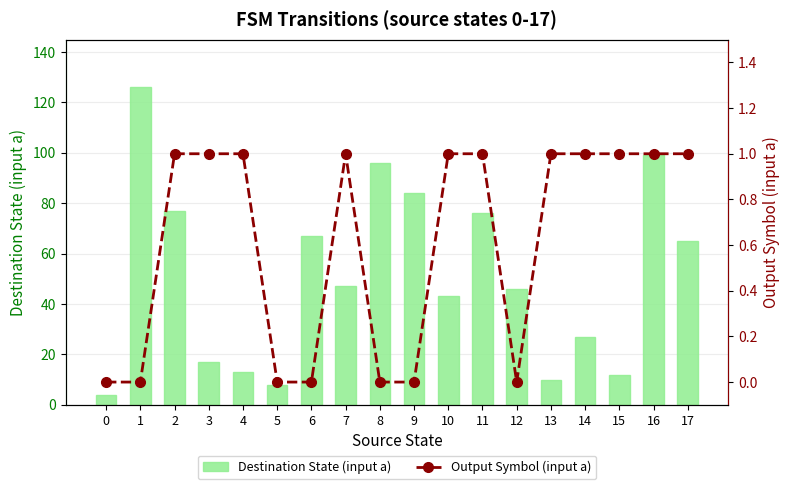

At how many categories does at least one series exceed 72?

6